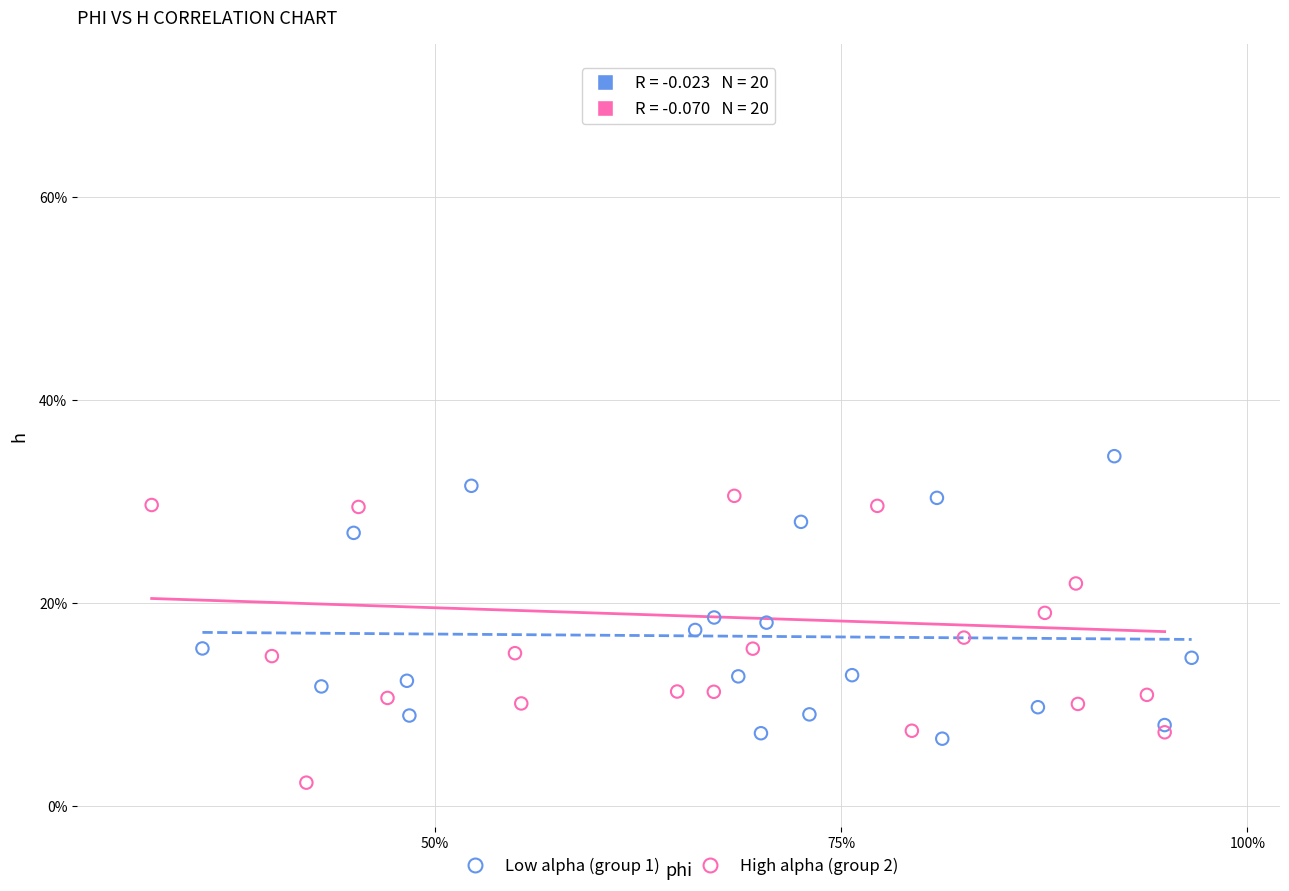

Which series contains the highest Y value?

High alpha (group 2)